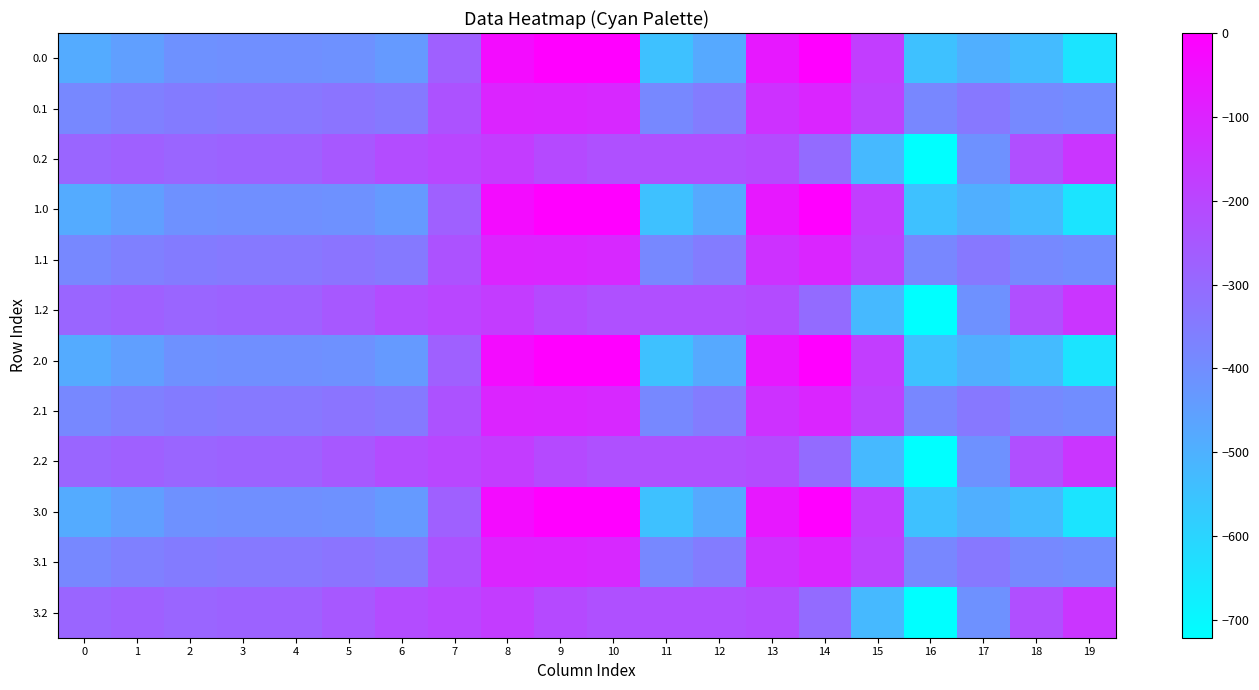

Reading left to right, transcribe all the data shown in this chart.

0.0: 0=-482.0	1=-449.5	2=-410.3	3=-404.4	4=-404.9	5=-410.8	6=-435.0	7=-270.7	8=-35.0	9=0.0	10=0.0	11=-544.3	12=-477.2	13=-70.2	14=-0.3	15=-172.8	16=-545.4	17=-493.8	18=-529.6	19=-644.5
0.1: 0=-384.6	1=-361.1	2=-347.9	3=-342.7	4=-339.6	5=-329.5	6=-345.2	7=-234.9	8=-102.3	9=-104.8	10=-114.0	11=-384.7	12=-350.8	13=-141.2	14=-105.5	15=-190.4	16=-380.5	17=-340.1	18=-388.5	19=-399.7
0.2: 0=-287.1	1=-272.7	2=-285.5	3=-281.0	4=-274.4	5=-248.1	6=-216.4	7=-199.0	8=-169.5	9=-209.6	10=-228.0	11=-225.2	12=-224.3	13=-212.2	14=-301.9	15=-522.2	16=-721.2	17=-409.5	18=-223.1	19=-151.1
1.0: 0=-482.0	1=-449.5	2=-410.3	3=-404.4	4=-404.9	5=-410.8	6=-435.0	7=-270.7	8=-35.0	9=0.0	10=0.0	11=-544.3	12=-477.2	13=-70.2	14=-0.3	15=-172.8	16=-545.4	17=-493.8	18=-529.6	19=-644.5
1.1: 0=-384.6	1=-361.1	2=-347.9	3=-342.7	4=-339.6	5=-329.5	6=-345.2	7=-234.9	8=-102.3	9=-104.8	10=-114.0	11=-384.7	12=-350.8	13=-141.2	14=-105.5	15=-190.4	16=-380.5	17=-340.1	18=-388.5	19=-399.7
1.2: 0=-287.1	1=-272.7	2=-285.5	3=-281.0	4=-274.4	5=-248.1	6=-216.4	7=-199.0	8=-169.5	9=-209.6	10=-228.0	11=-225.2	12=-224.3	13=-212.2	14=-301.9	15=-522.2	16=-721.2	17=-409.5	18=-223.1	19=-151.1
2.0: 0=-482.0	1=-449.5	2=-410.3	3=-404.4	4=-404.9	5=-410.8	6=-435.0	7=-270.7	8=-35.0	9=0.0	10=0.0	11=-544.3	12=-477.2	13=-70.2	14=-0.3	15=-172.8	16=-545.4	17=-493.8	18=-529.6	19=-644.5
2.1: 0=-384.6	1=-361.1	2=-347.9	3=-342.7	4=-339.6	5=-329.5	6=-345.2	7=-234.9	8=-102.3	9=-104.8	10=-114.0	11=-384.7	12=-350.8	13=-141.2	14=-105.5	15=-190.4	16=-380.5	17=-340.1	18=-388.5	19=-399.7
2.2: 0=-287.1	1=-272.7	2=-285.5	3=-281.0	4=-274.4	5=-248.1	6=-216.4	7=-199.0	8=-169.5	9=-209.6	10=-228.0	11=-225.2	12=-224.3	13=-212.2	14=-301.9	15=-522.2	16=-721.2	17=-409.5	18=-223.1	19=-151.1
3.0: 0=-482.0	1=-449.5	2=-410.3	3=-404.4	4=-404.9	5=-410.8	6=-435.0	7=-270.7	8=-35.0	9=0.0	10=0.0	11=-544.3	12=-477.2	13=-70.2	14=-0.3	15=-172.8	16=-545.4	17=-493.8	18=-529.6	19=-644.5
3.1: 0=-384.6	1=-361.1	2=-347.9	3=-342.7	4=-339.6	5=-329.5	6=-345.2	7=-234.9	8=-102.3	9=-104.8	10=-114.0	11=-384.7	12=-350.8	13=-141.2	14=-105.5	15=-190.4	16=-380.5	17=-340.1	18=-388.5	19=-399.7
3.2: 0=-287.1	1=-272.7	2=-285.5	3=-281.0	4=-274.4	5=-248.1	6=-216.4	7=-199.0	8=-169.5	9=-209.6	10=-228.0	11=-225.2	12=-224.3	13=-212.2	14=-301.9	15=-522.2	16=-721.2	17=-409.5	18=-223.1	19=-151.1